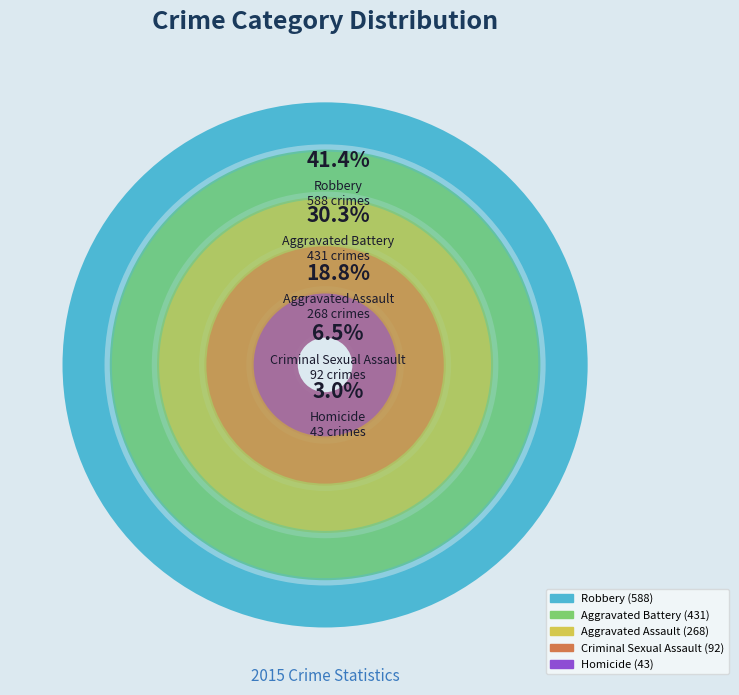

True or false: Robbery accounts for 48% of the total.

False